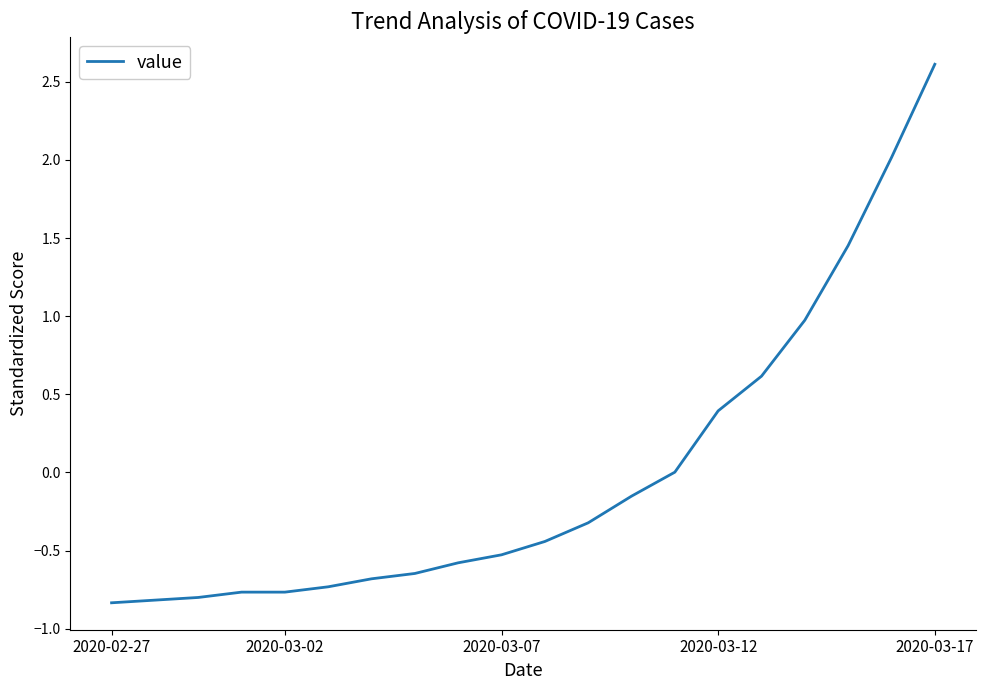

What is the smallest value displayed?

-0.8